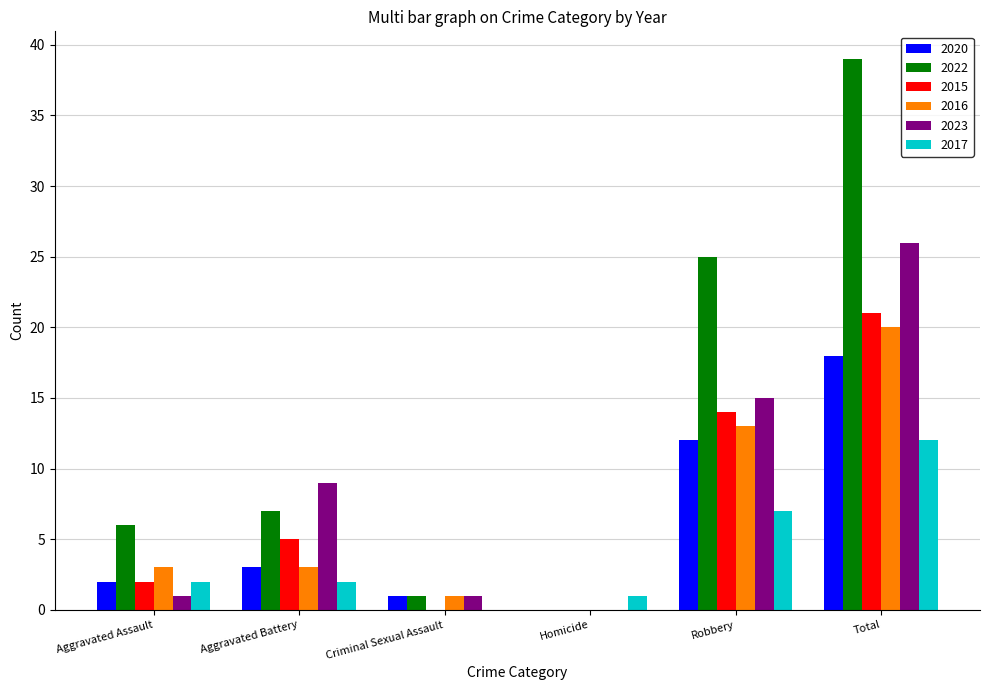

Where is 2015 nearest to the value 10?

Robbery